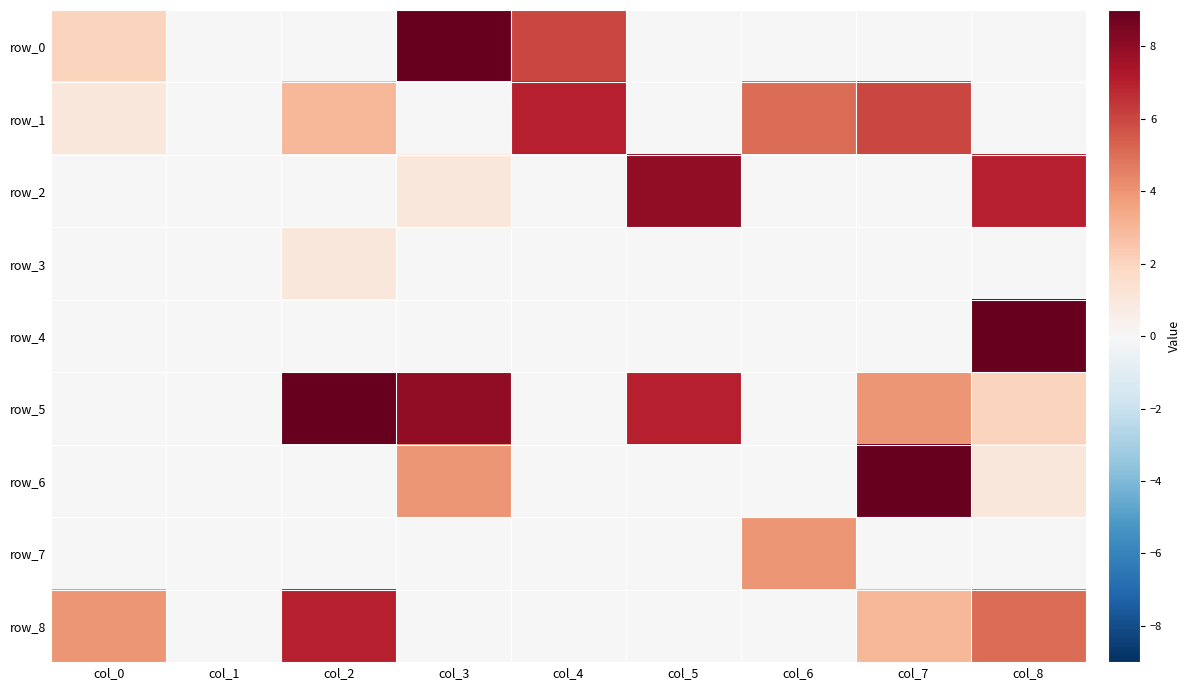

True or false: row_0 has a value of 9 at col_3.

True